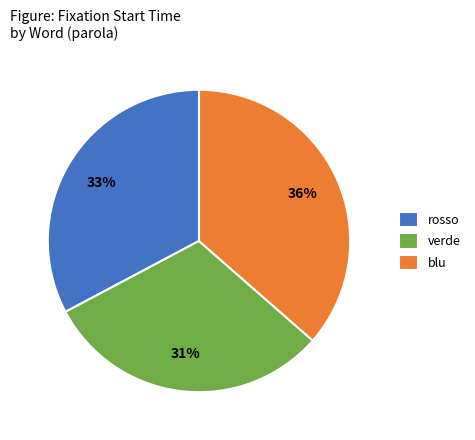

What is the ratio of the value at blu to the value at verde?

1.2